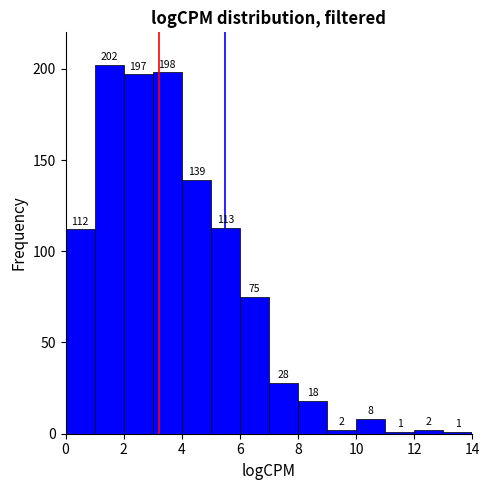

What is the height of the bar covering 9 to 10 on the x-axis?

2